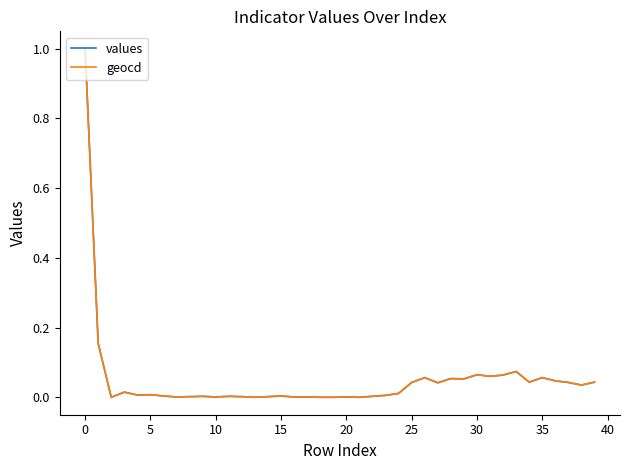

What is the greatest value displayed?

1.0